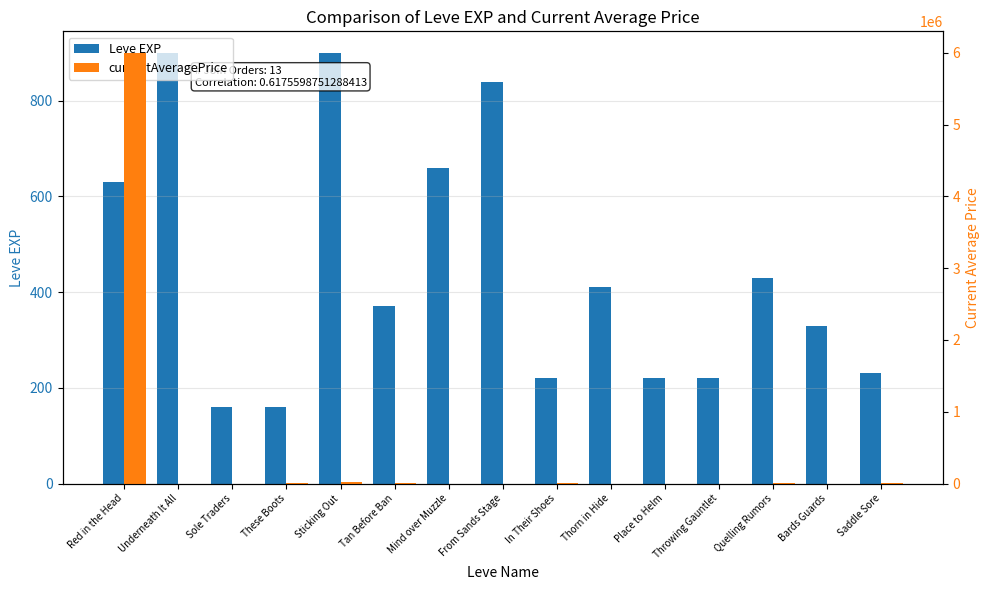

What is the difference between the second highest and minimum values in the Leve EXP series?

740.0